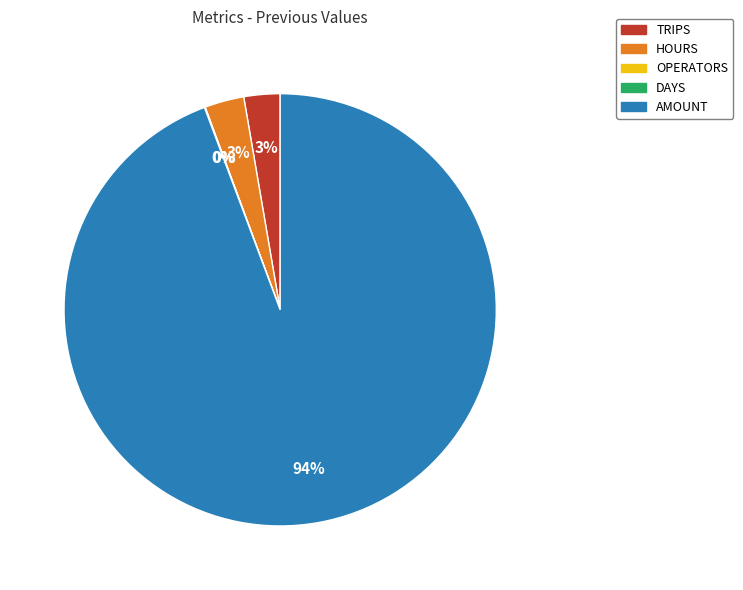

Is it true that HOURS is 3% of the pie?

True